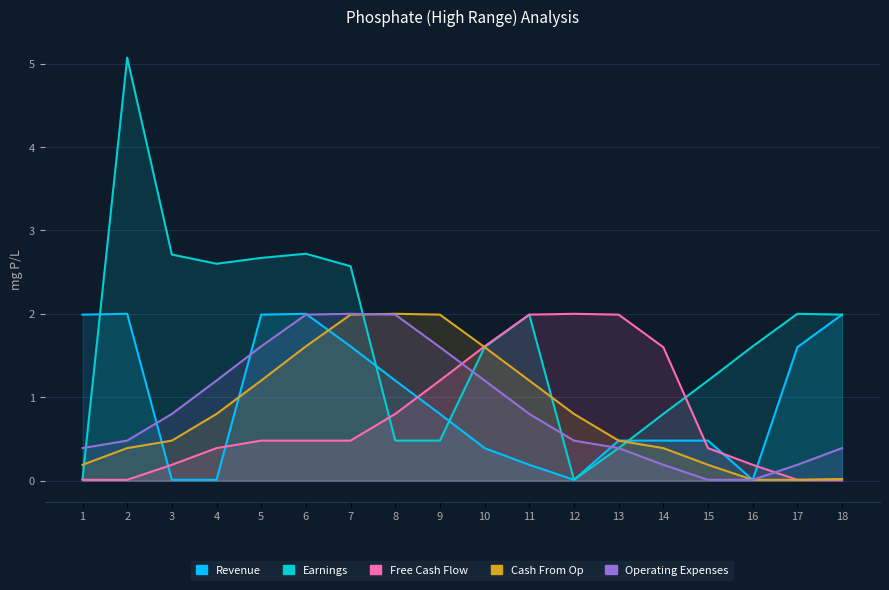

Between which two adjacent categories do Cash From Op and Operating Expenses first intersect?

7 and 8